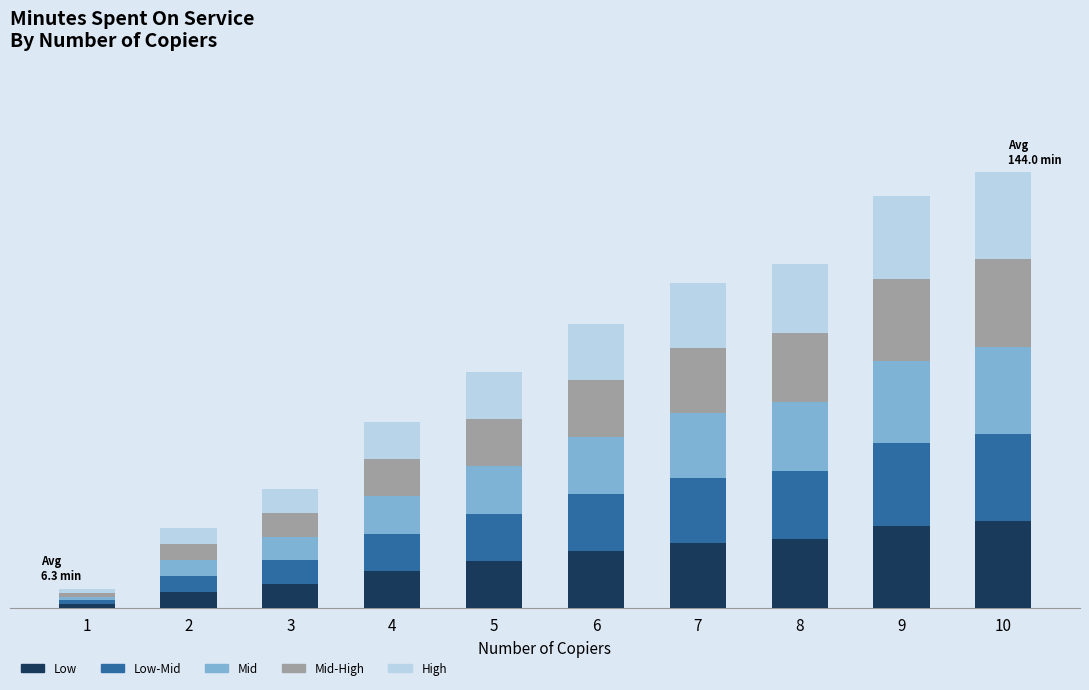

At how many categories does at least one series exceed 4?

9